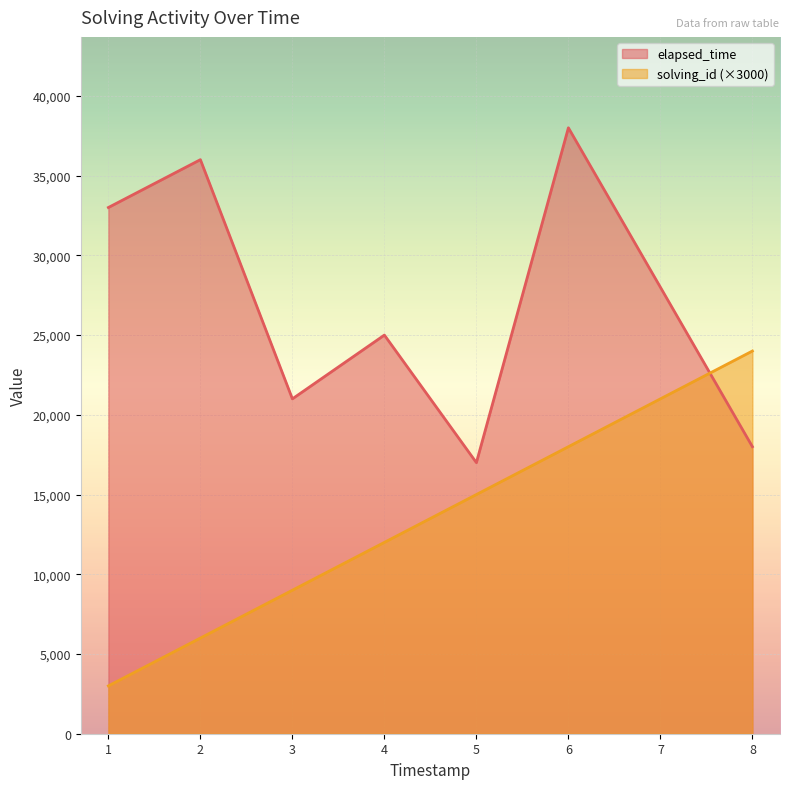

What is the minimum value shown in the chart?

3000